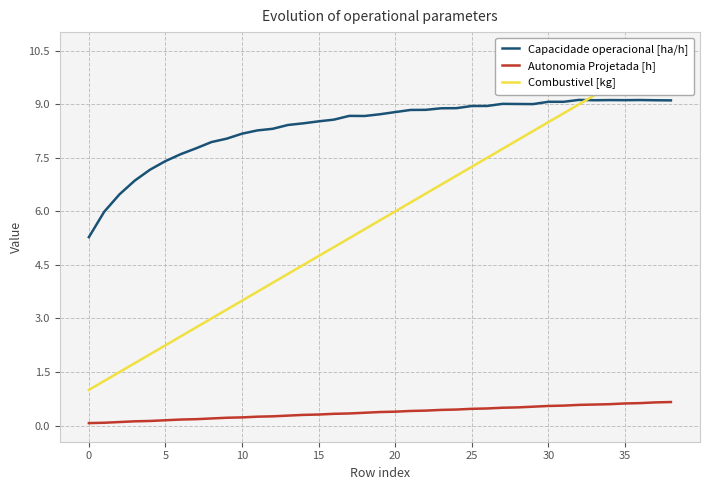

Does the chart have visible grid lines?

Yes